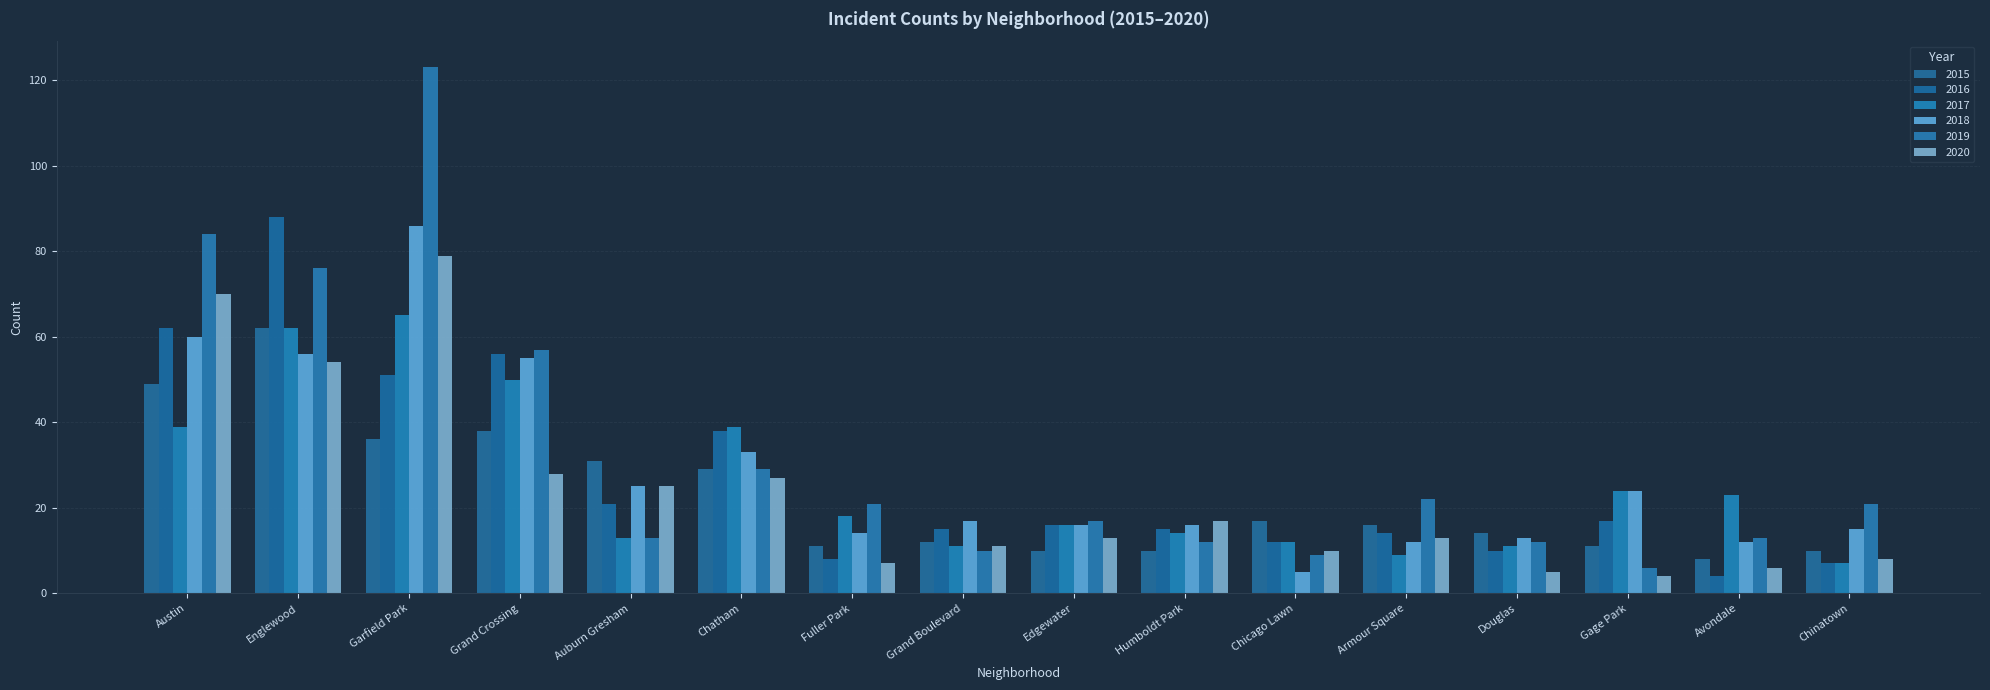

Reading right to left, list all the values displayed in this chart.

2015: Chinatown=10	Avondale=8	Gage Park=11	Douglas=14	Armour Square=16	Chicago Lawn=17	Humboldt Park=10	Edgewater=10	Grand Boulevard=12	Fuller Park=11	Chatham=29	Auburn Gresham=31	Grand Crossing=38	Garfield Park=36	Englewood=62	Austin=49
2016: Chinatown=7	Avondale=4	Gage Park=17	Douglas=10	Armour Square=14	Chicago Lawn=12	Humboldt Park=15	Edgewater=16	Grand Boulevard=15	Fuller Park=8	Chatham=38	Auburn Gresham=21	Grand Crossing=56	Garfield Park=51	Englewood=88	Austin=62
2017: Chinatown=7	Avondale=23	Gage Park=24	Douglas=11	Armour Square=9	Chicago Lawn=12	Humboldt Park=14	Edgewater=16	Grand Boulevard=11	Fuller Park=18	Chatham=39	Auburn Gresham=13	Grand Crossing=50	Garfield Park=65	Englewood=62	Austin=39
2018: Chinatown=15	Avondale=12	Gage Park=24	Douglas=13	Armour Square=12	Chicago Lawn=5	Humboldt Park=16	Edgewater=16	Grand Boulevard=17	Fuller Park=14	Chatham=33	Auburn Gresham=25	Grand Crossing=55	Garfield Park=86	Englewood=56	Austin=60
2019: Chinatown=21	Avondale=13	Gage Park=6	Douglas=12	Armour Square=22	Chicago Lawn=9	Humboldt Park=12	Edgewater=17	Grand Boulevard=10	Fuller Park=21	Chatham=29	Auburn Gresham=13	Grand Crossing=57	Garfield Park=123	Englewood=76	Austin=84
2020: Chinatown=8	Avondale=6	Gage Park=4	Douglas=5	Armour Square=13	Chicago Lawn=10	Humboldt Park=17	Edgewater=13	Grand Boulevard=11	Fuller Park=7	Chatham=27	Auburn Gresham=25	Grand Crossing=28	Garfield Park=79	Englewood=54	Austin=70